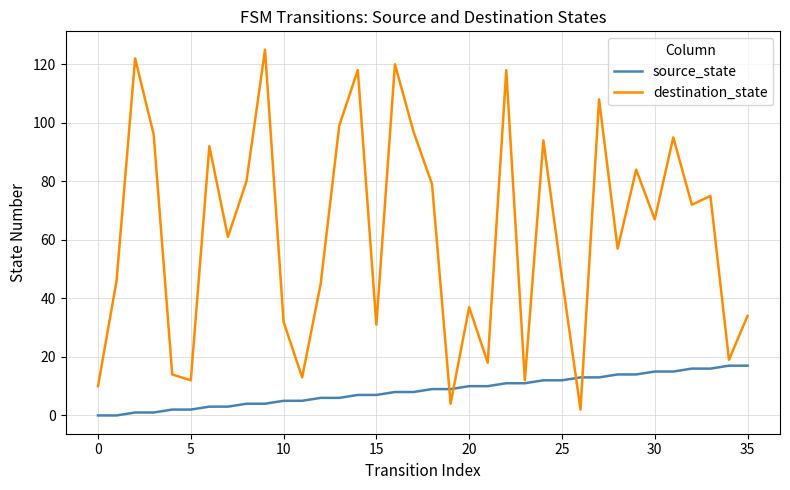

What is the maximum value shown in the chart?

125